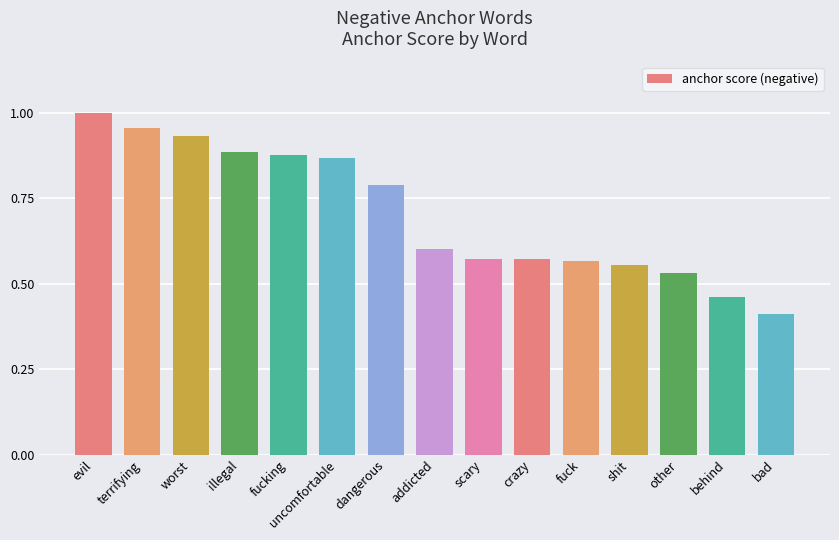

What is the label of the 5th bar from the left?

fucking